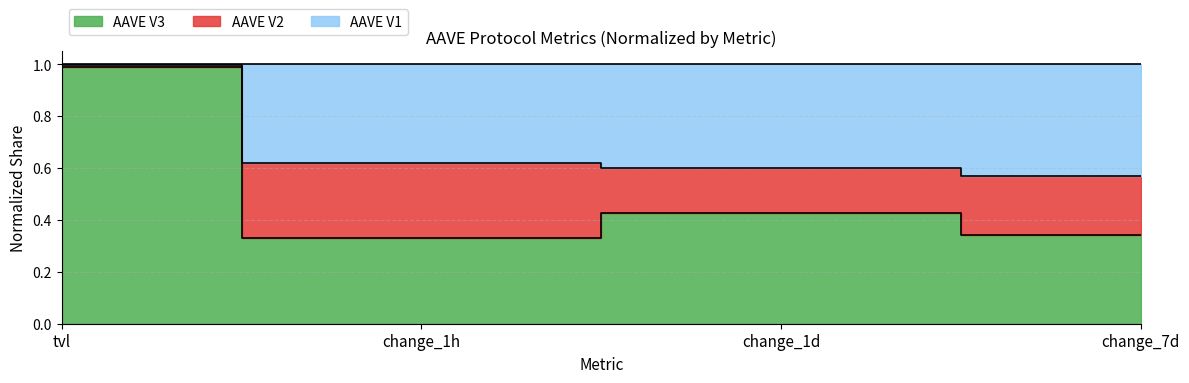

What position from the left is tvl?

1